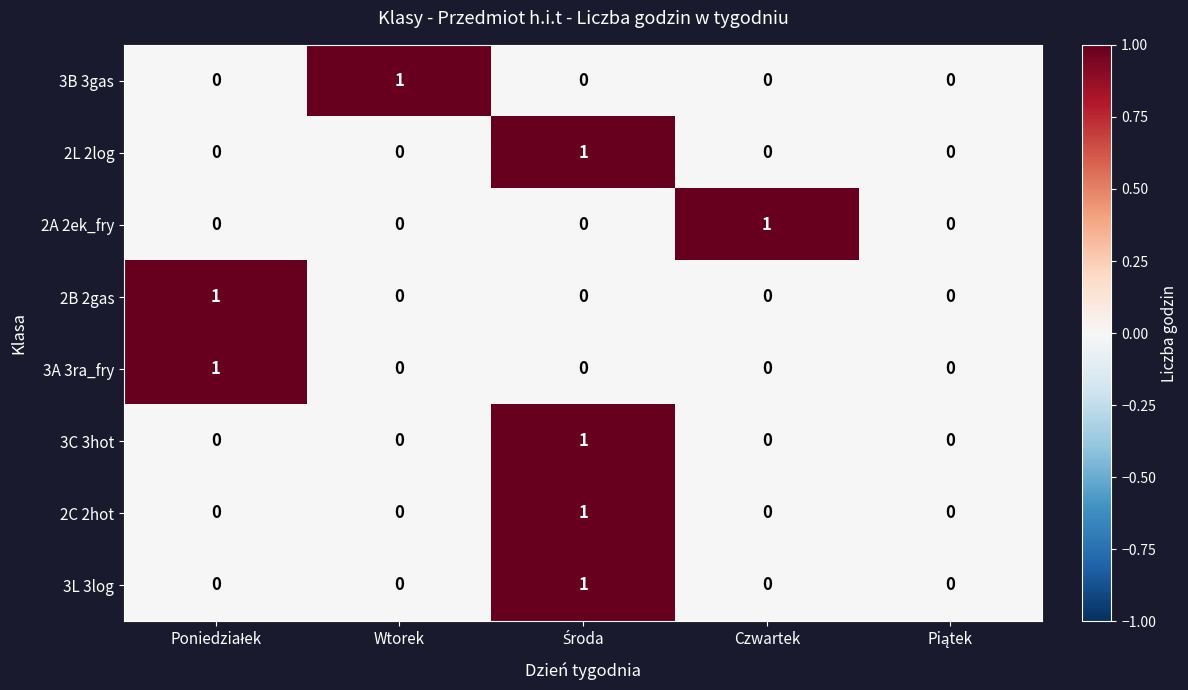

The value of 2B 2gas at Czwartek is 1. True or false?

False